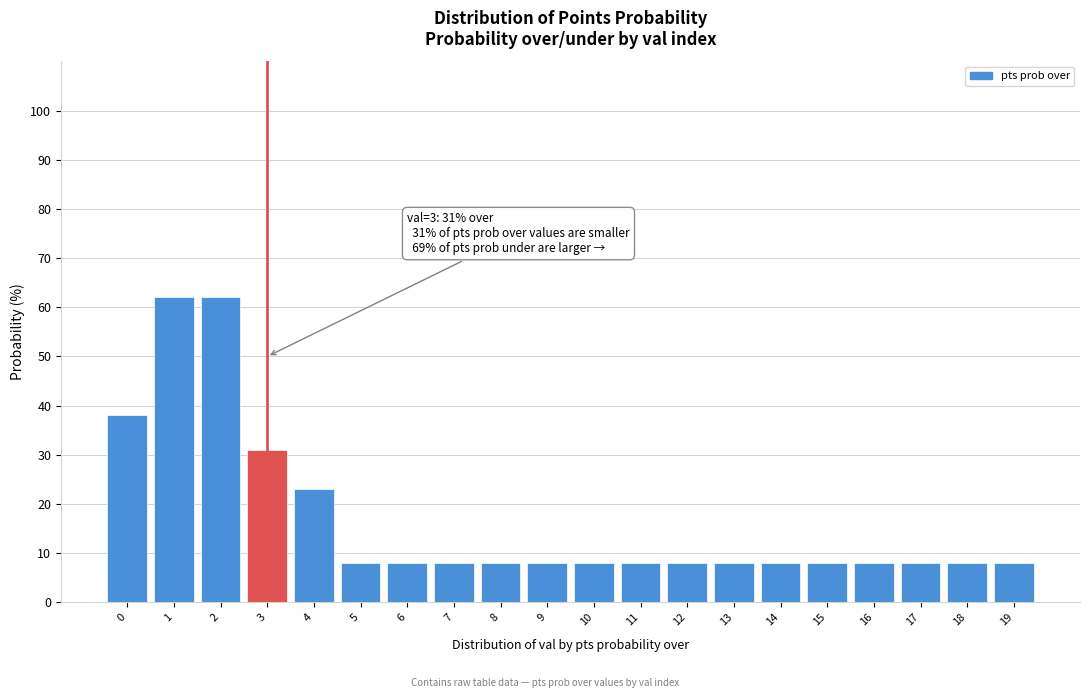

Reading right to left, transcribe all the data shown in this chart.

8	8	8	8	8	8	8	8	8	8	8	8	8	8	8	23	31	62	62	38